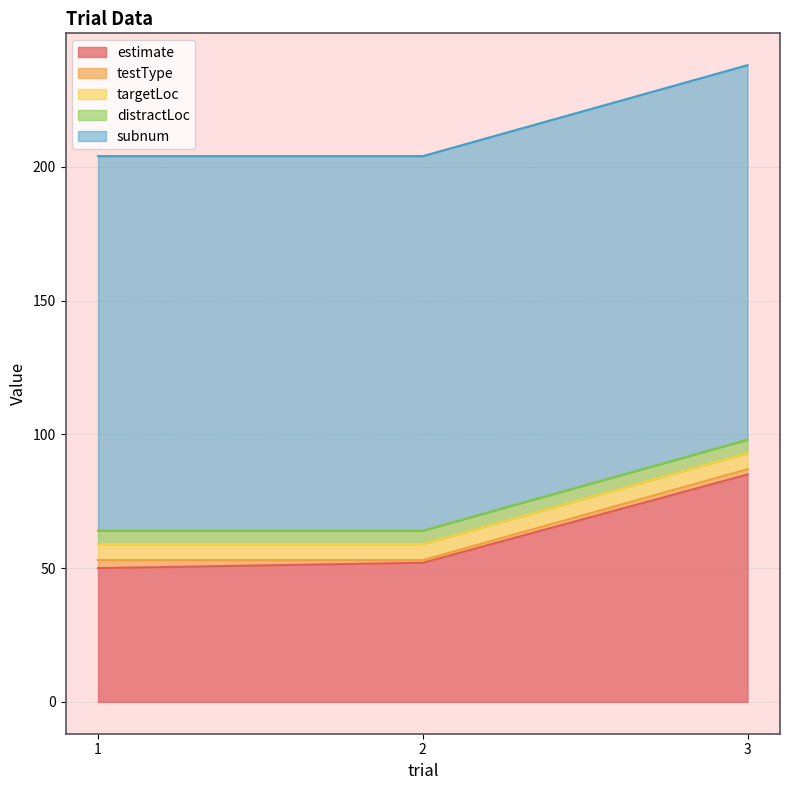

The subnum series shows 235 at 2. True or false?

False